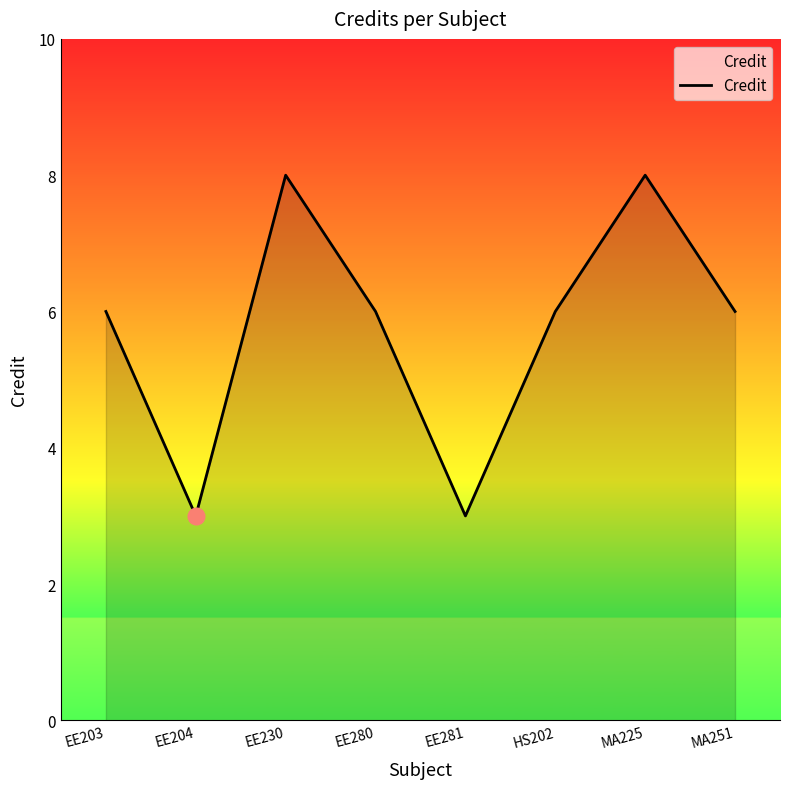

Reading left to right, list all the values displayed in this chart.

EE203=6	EE204=3	EE230=8	EE280=6	EE281=3	HS202=6	MA225=8	MA251=6